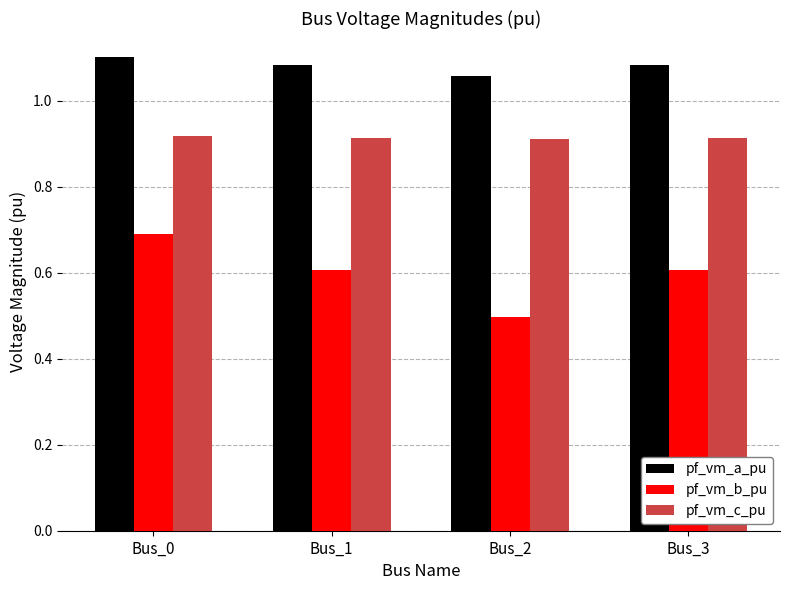

Which series changed the most between Bus_0 and Bus_3?

pf_vm_b_pu